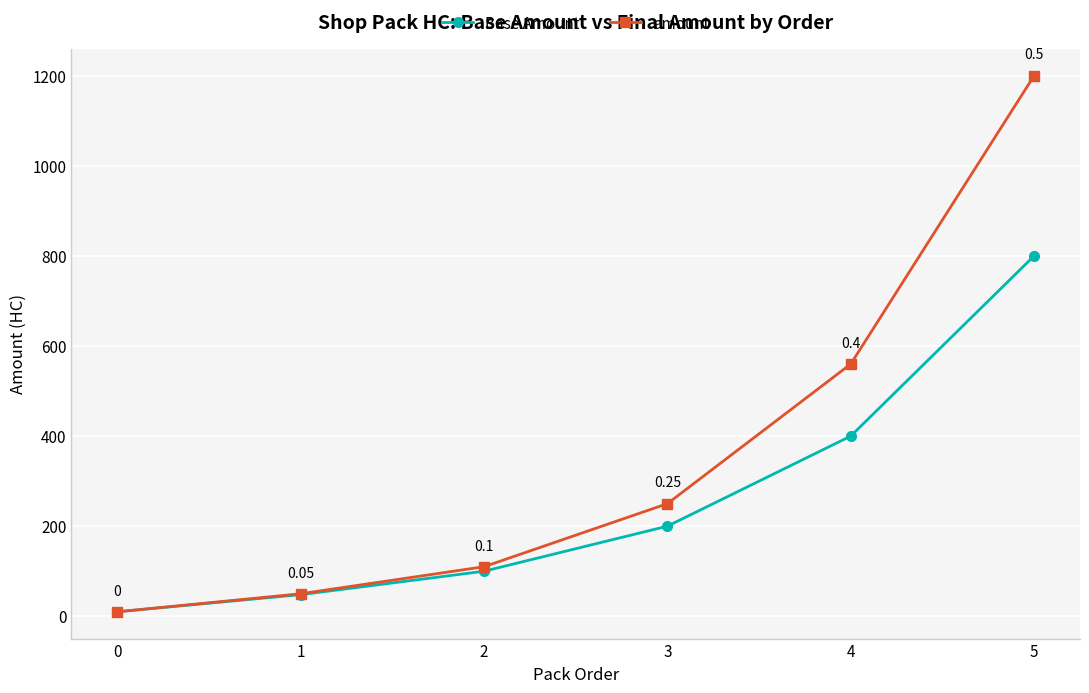

What is the smallest value displayed?

10